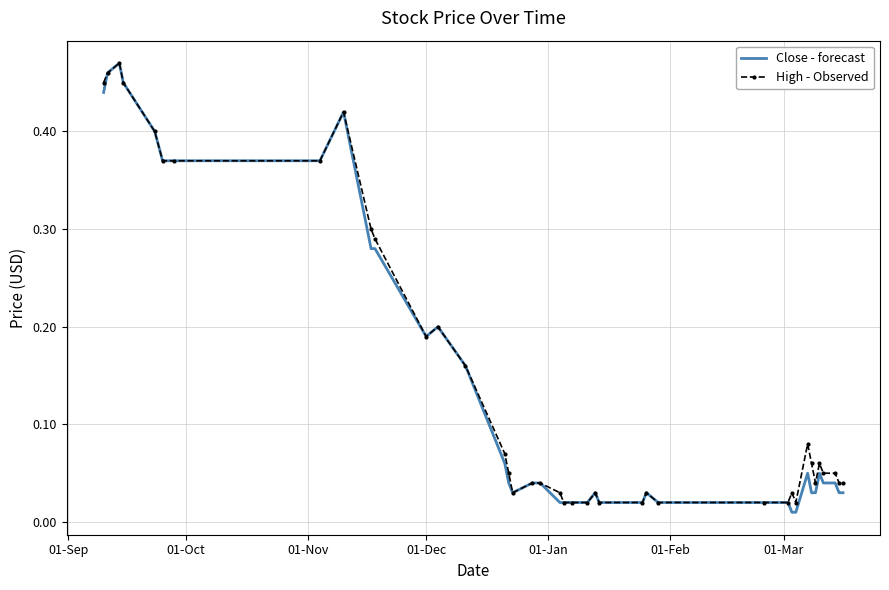

Which series has the largest range (max minus min)?

Close - forecast